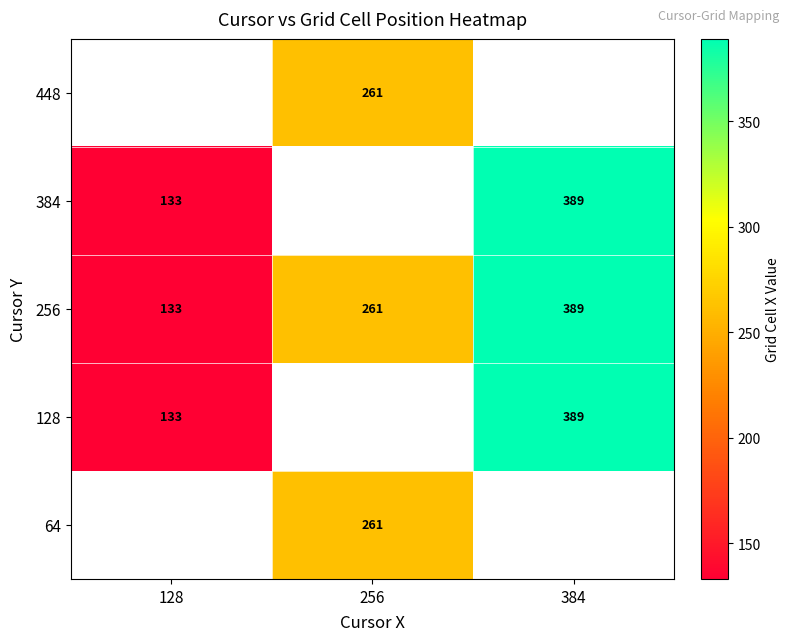

What is the smallest value displayed?

133.0